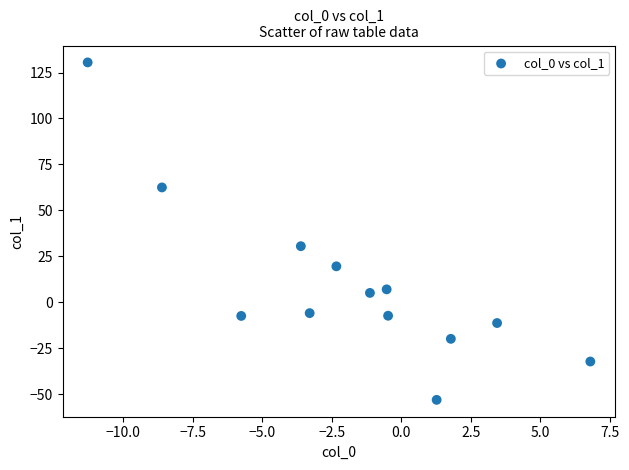

What Y value in the scatter plot is closest to 38?

30.5